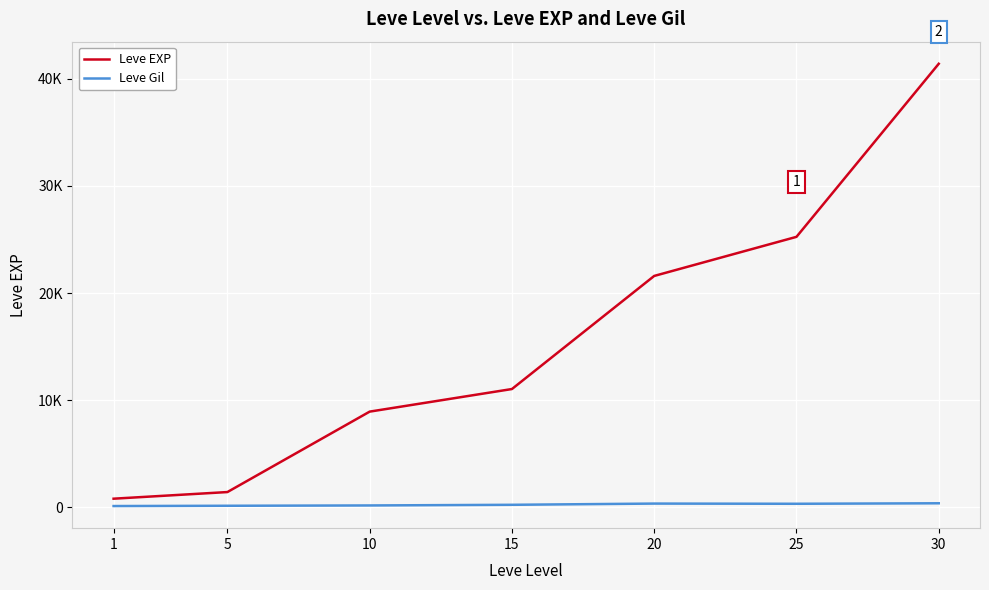

Is the value of Leve Gil at 1 greater than the value of Leve EXP at 25?

No